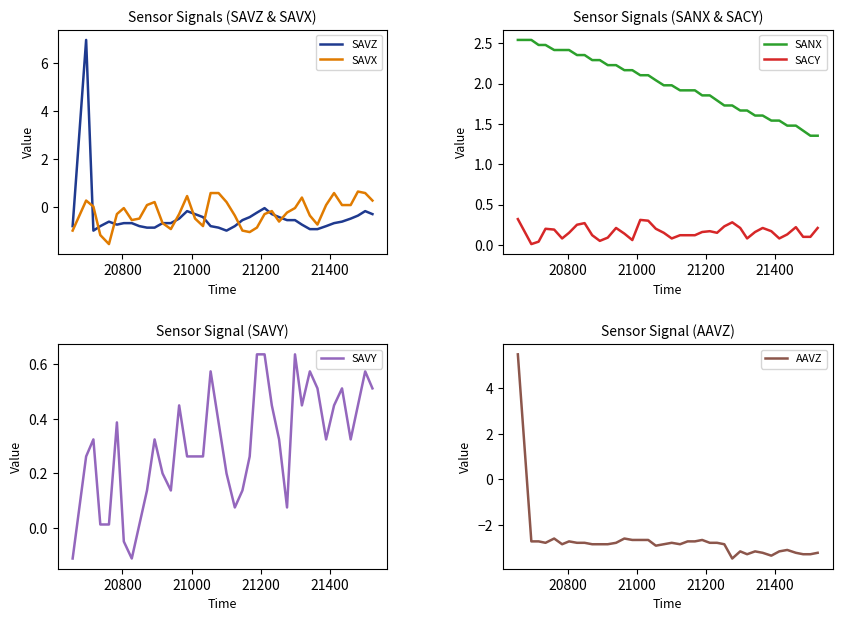

Rank the series by their maximum value, from highest to lowest.

SAVZ, AAVZ, SANX, SAVX, SAVY, SACY